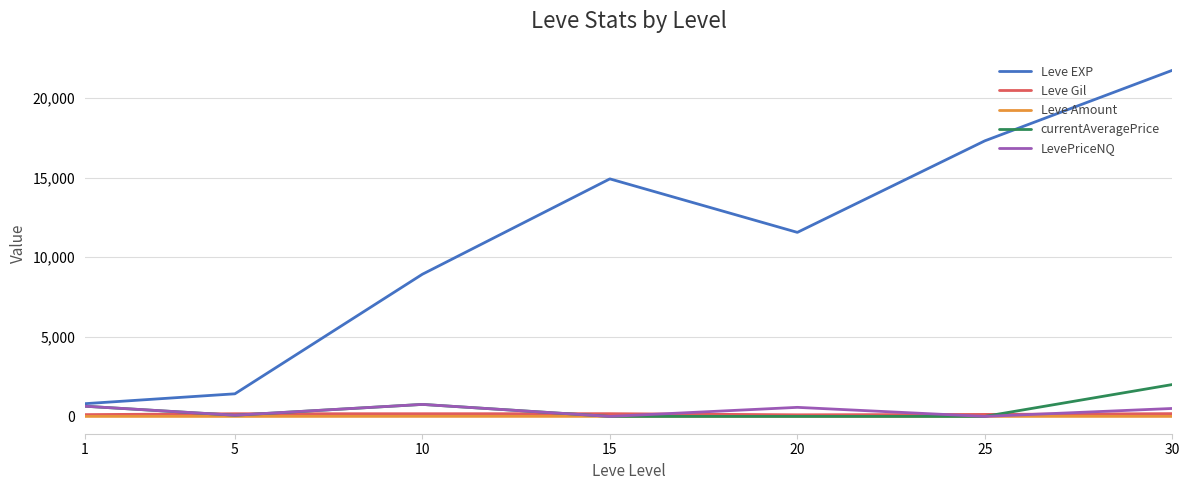

What is the sum of all LevePriceNQ values?

2540.8